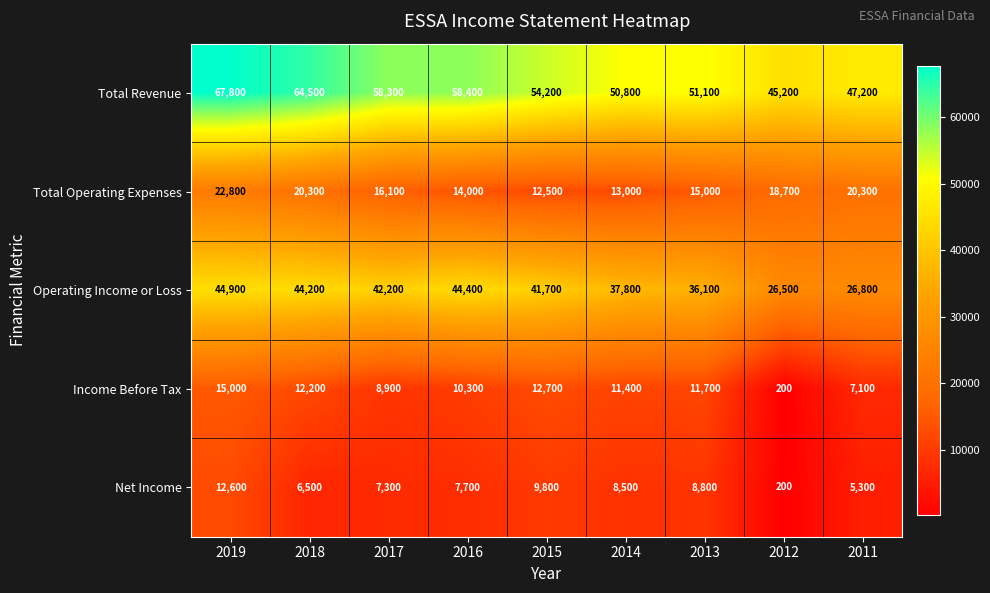

What is the difference between the maximum and minimum values in the Income Before Tax series?

14800